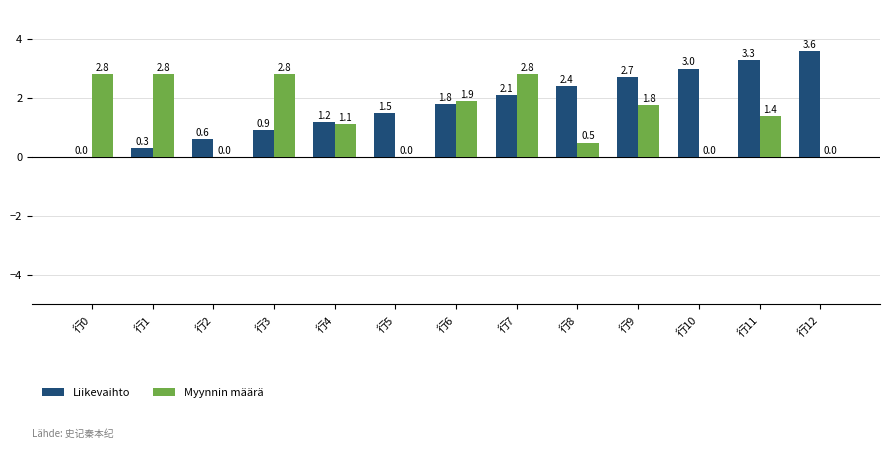

What is the maximum value shown in the chart?

3.6